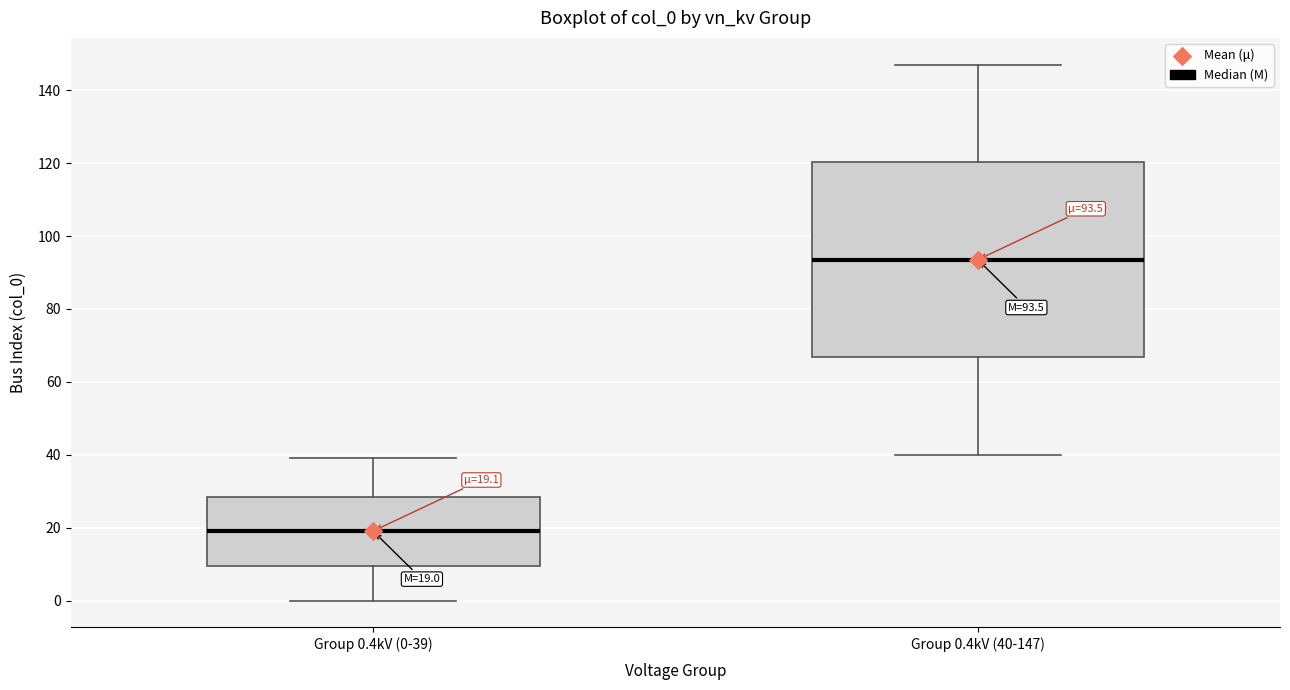

Which box's median line is the lowest?

Group 0.4kV (0-39)